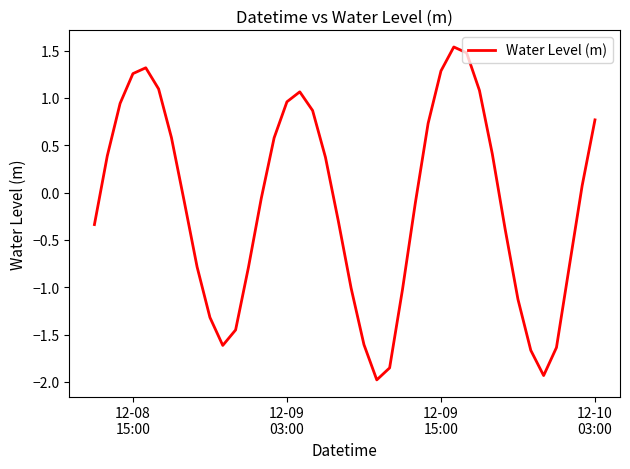

What is the maximum value shown in the chart?

1.5